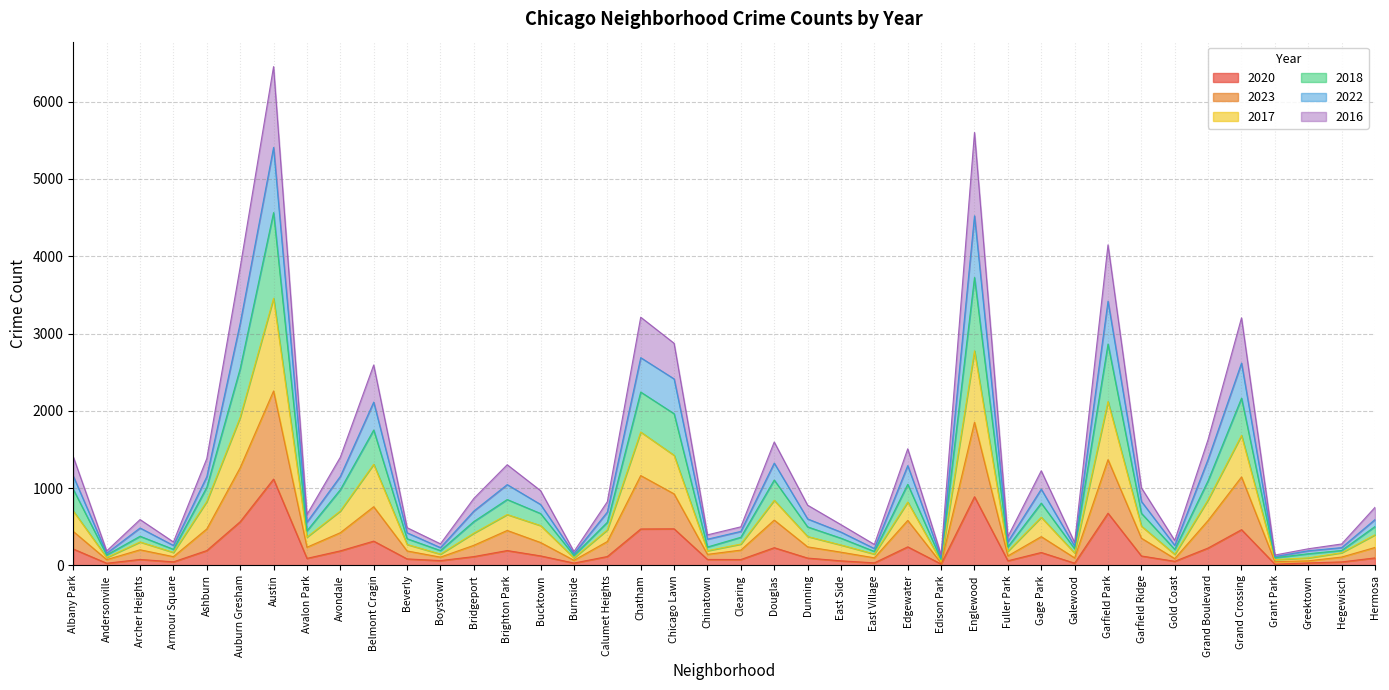

List the labels in order of 2023 value, smallest first.

Edison Park, Grant Park, Greektown, Burnside, Andersonville, Gold Coast, Galewood, East Village, Boystown, Hegewisch, Armour Square, Fuller Park, Chinatown, East Side, Beverly, Clearing, Archer Heights, Hermosa, Avalon Park, Dunning, Bridgeport, Bucktown, Calumet Heights, Garfield Ridge, Gage Park, Avondale, Albany Park, Brighton Park, Ashburn, Edgewater, Grand Boulevard, Douglas, Belmont Cragin, Chicago Lawn, Grand Crossing, Chatham, Auburn Gresham, Garfield Park, Englewood, Austin